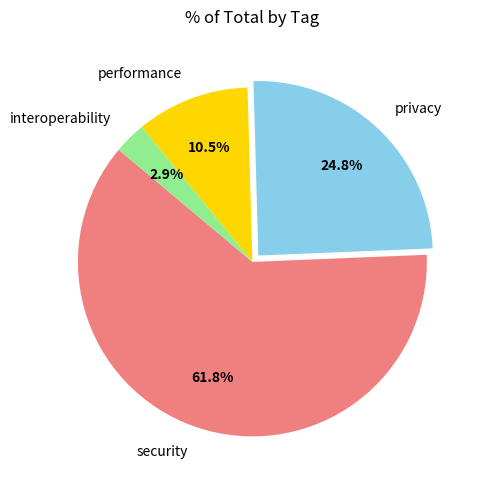

How many slices are in this pie chart?

4